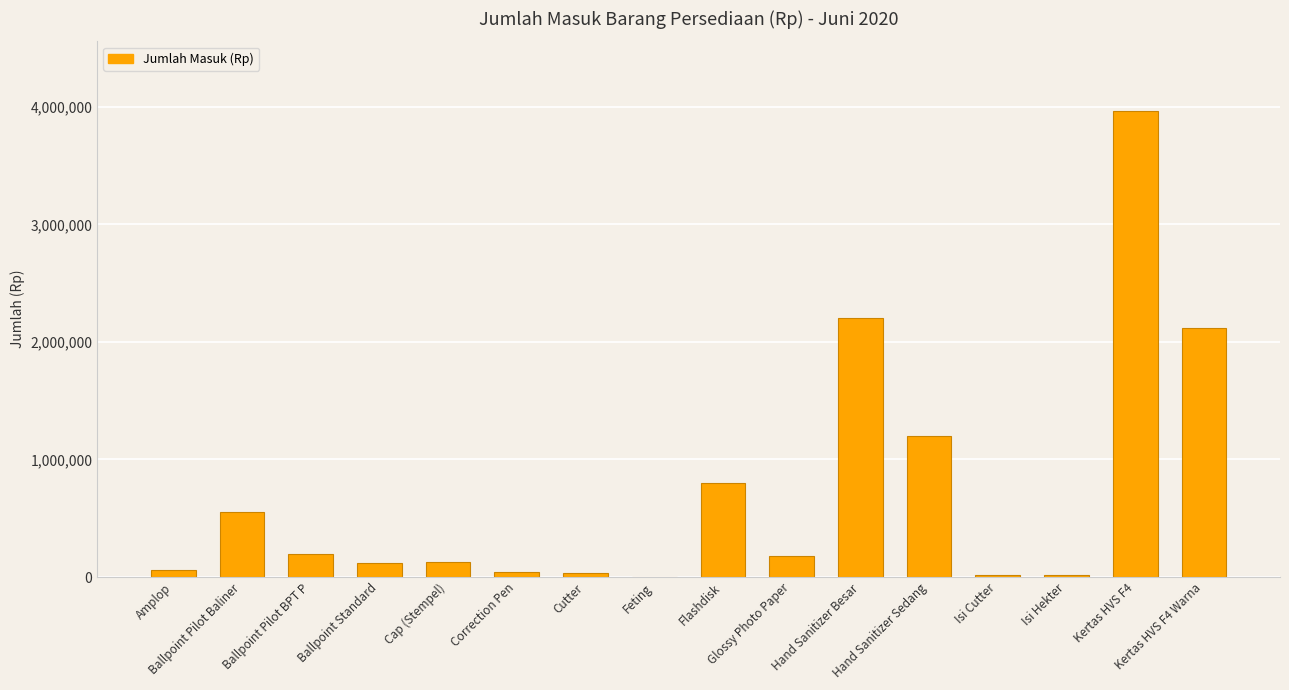

What is the maximum value shown in the chart?

3962250